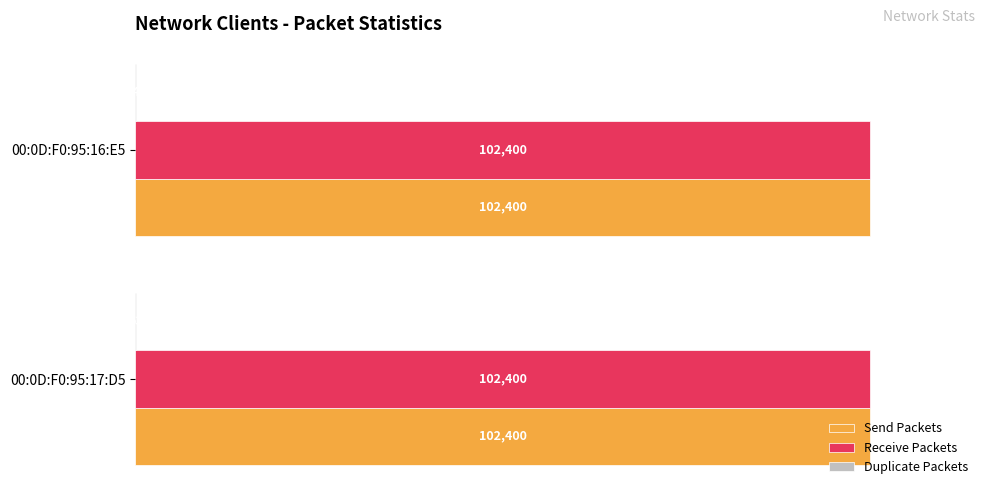

How many Duplicate Packets values are between 0 and 1?

2